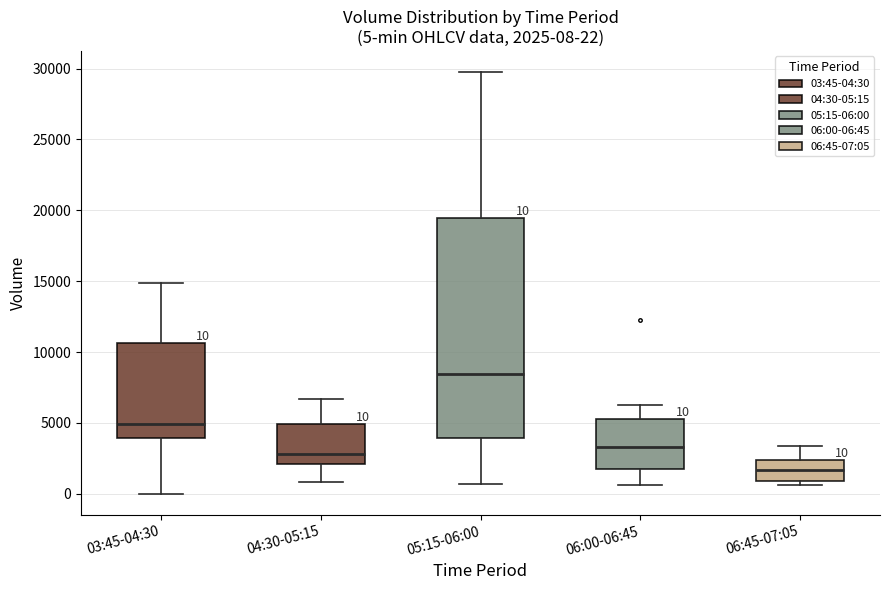

Comparing the boxes themselves (not the whiskers), which one is the tallest?

05:15-06:00